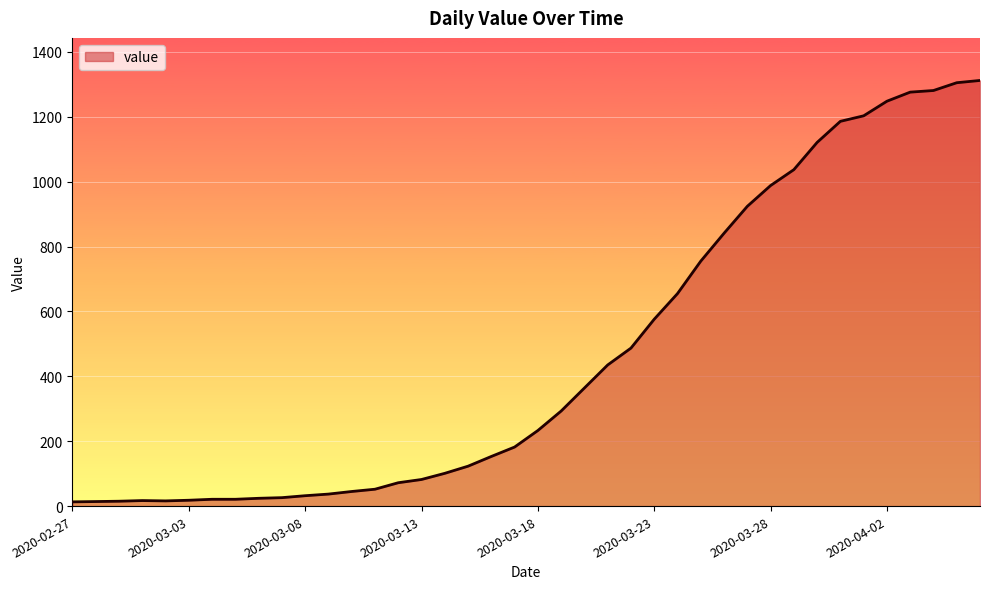

What is the greatest value displayed?

1312